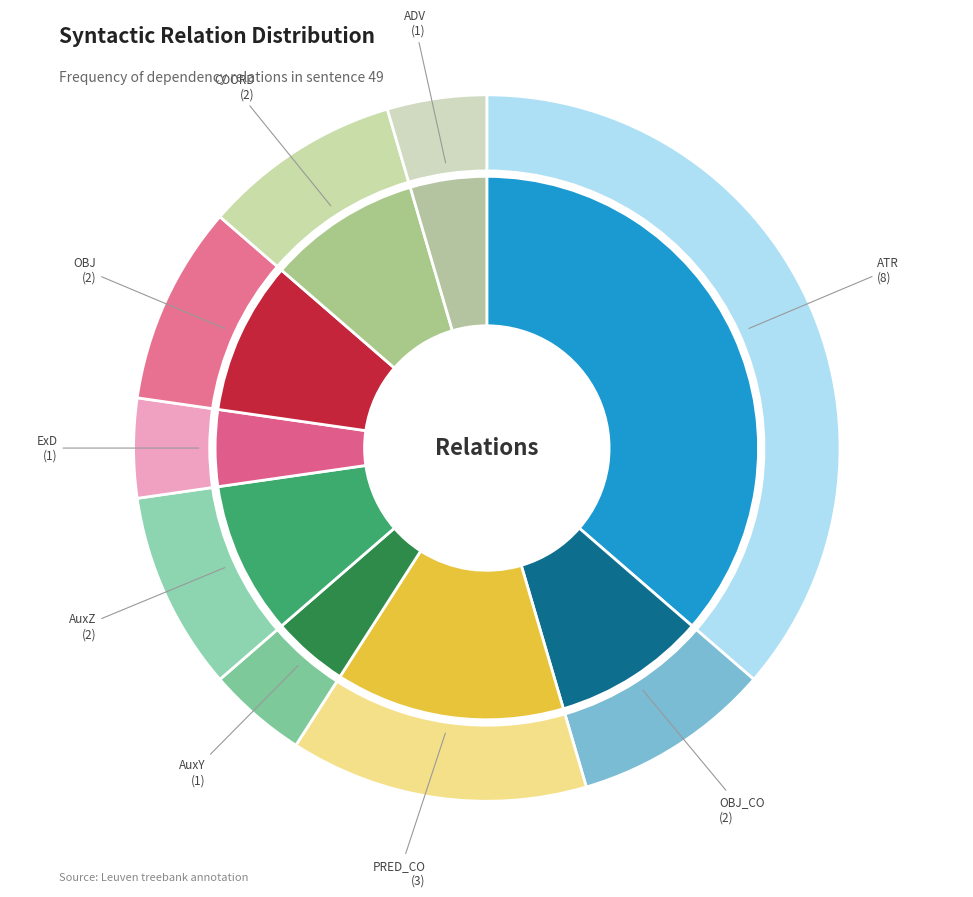

Which slice is the smallest?

AuxY